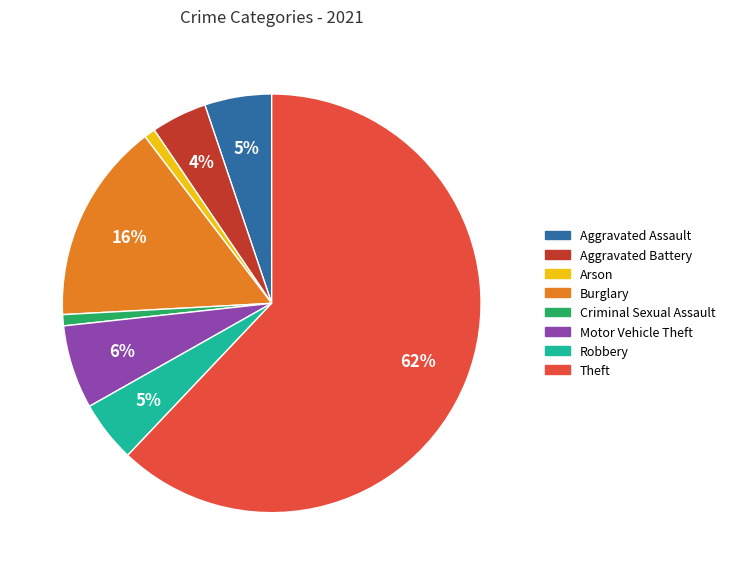

Which category has the biggest portion of the pie?

Theft